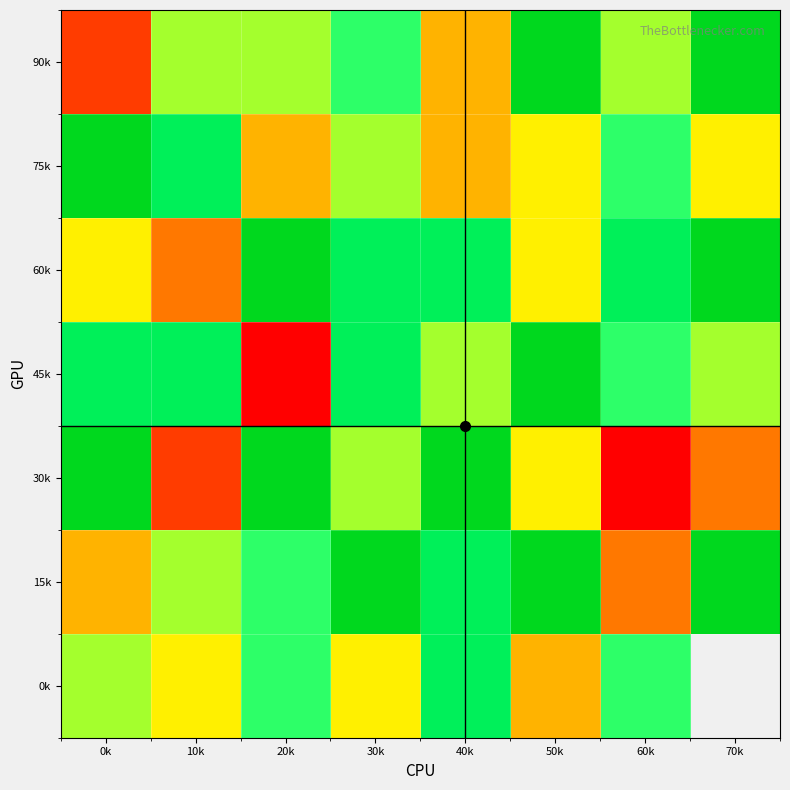

What is the spread (max minus min) of values at 10k?

12.0